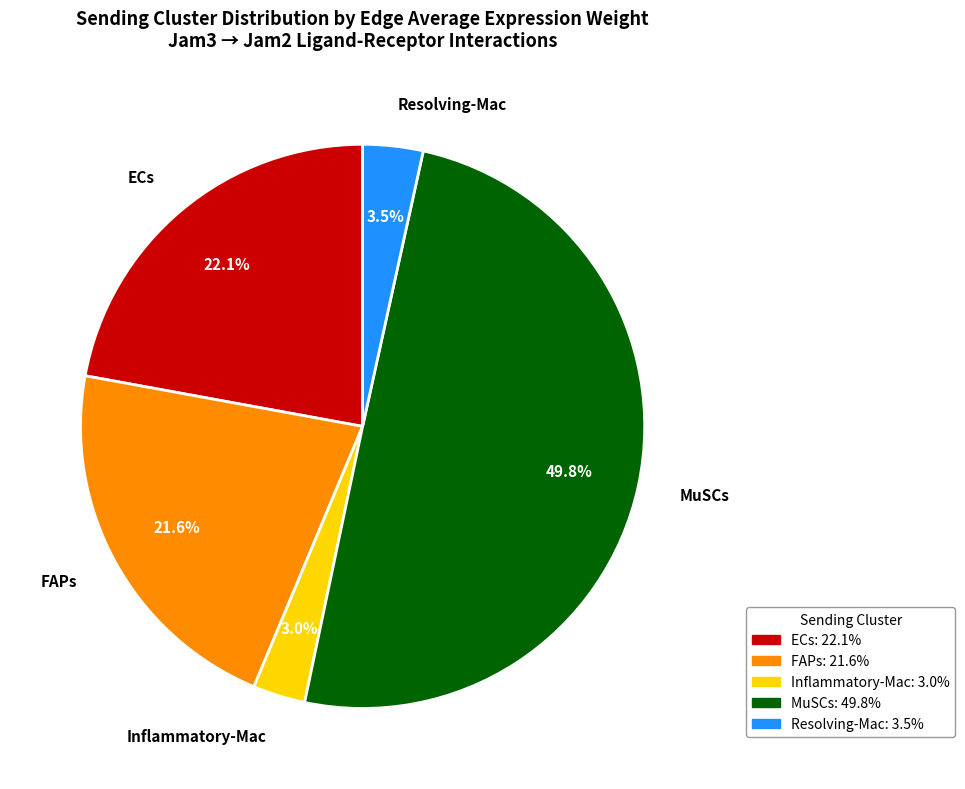

Between ECs and MuSCs, which is larger?

MuSCs